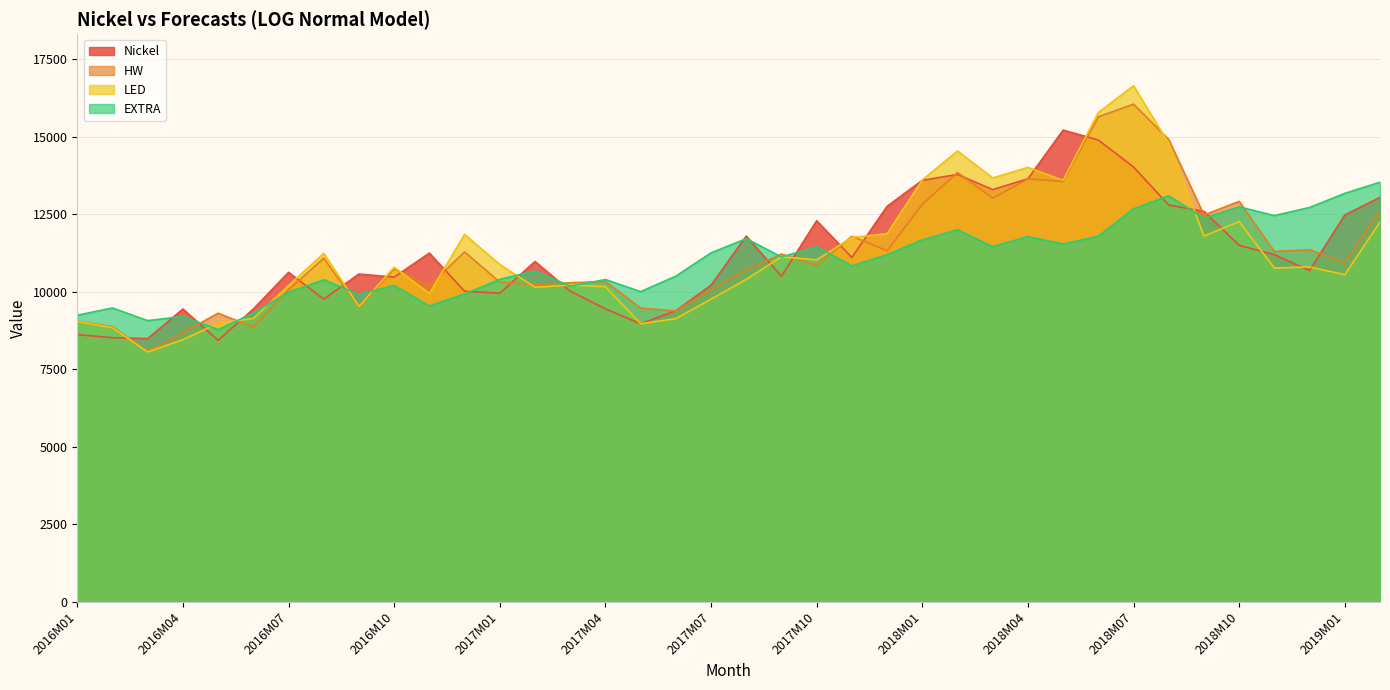

What is the label of the 16th point from the right?

2017M11